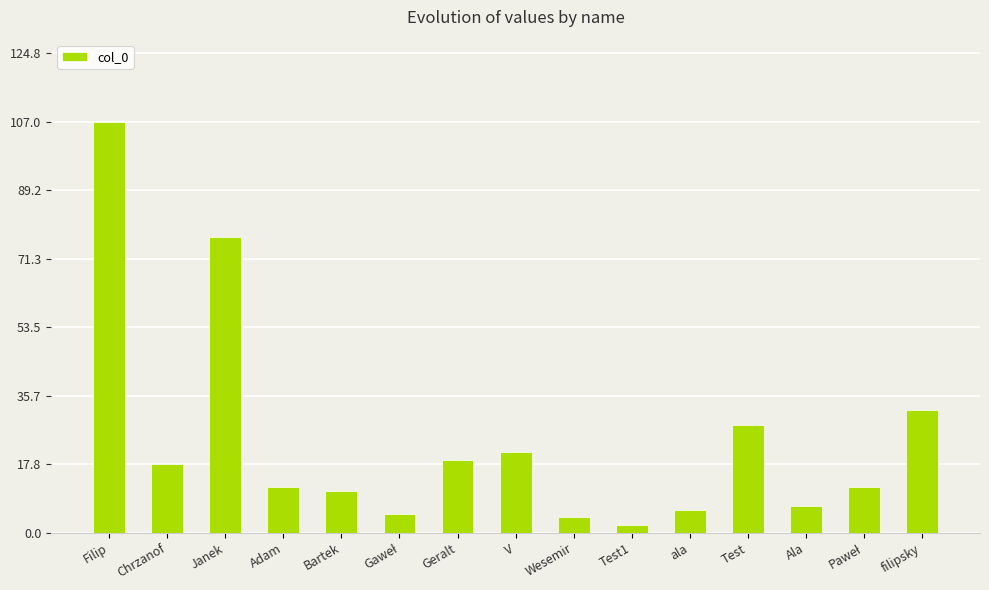

What is the difference between the values at Filip and ala?

101